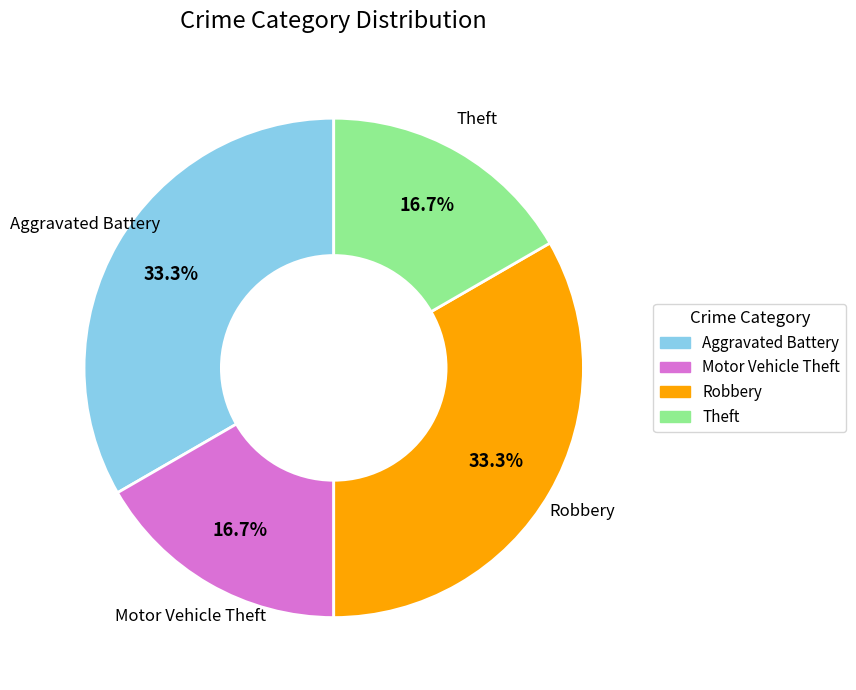

Is the sum of Theft and Motor Vehicle Theft greater than half?

No